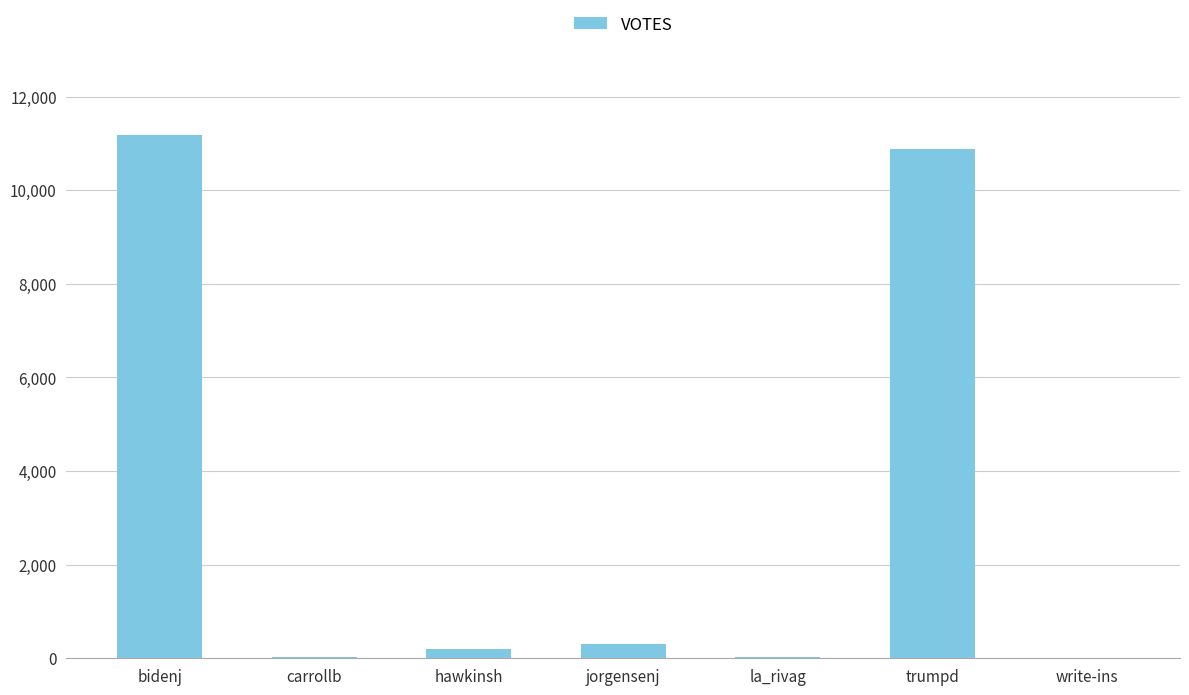

Where does the data first go above 194?

bidenj